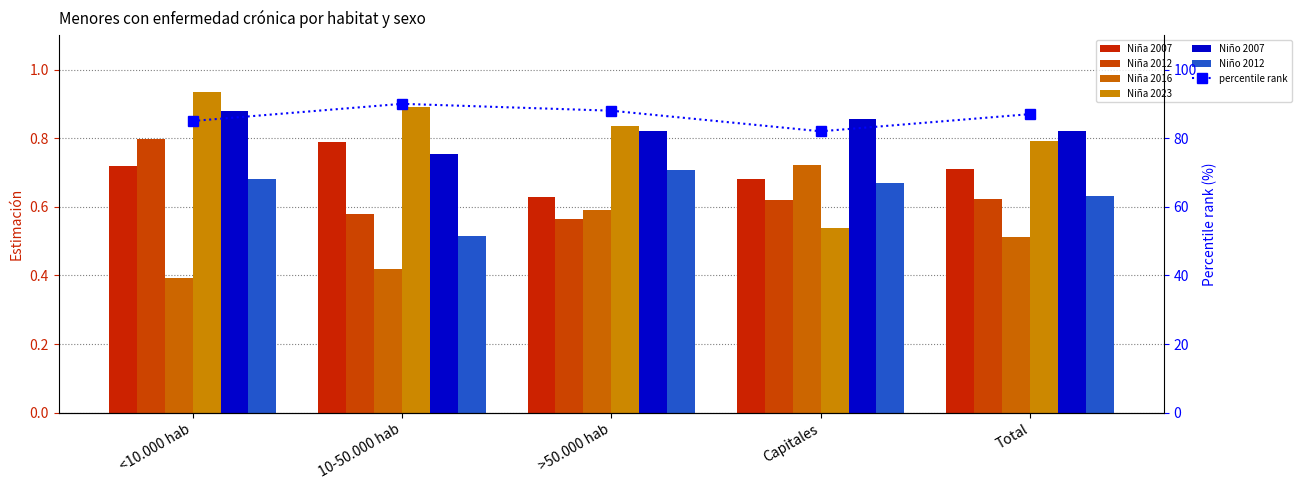

What is the label of the 1st bar from the left?

<10.000 hab